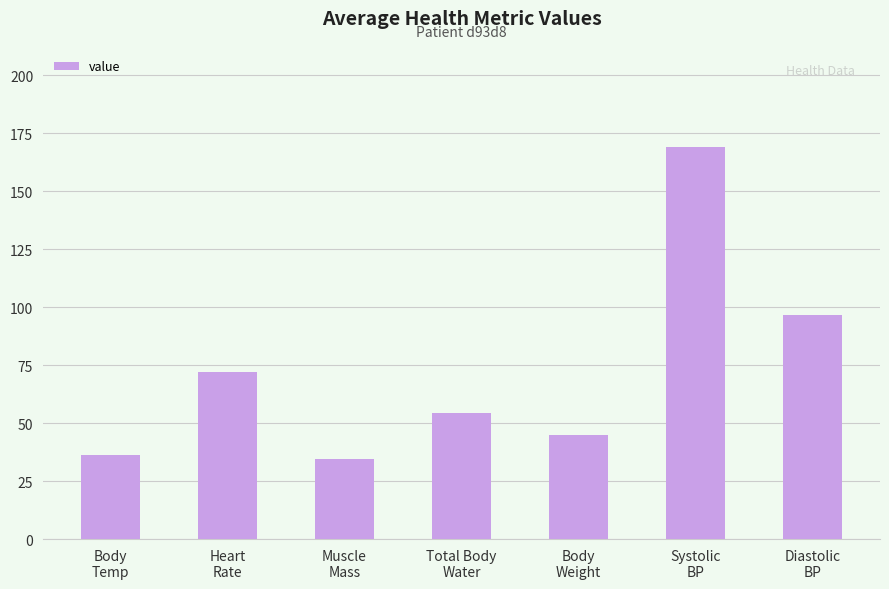

The chart shows a value of 84.4 at Total Body
Water. True or false?

False